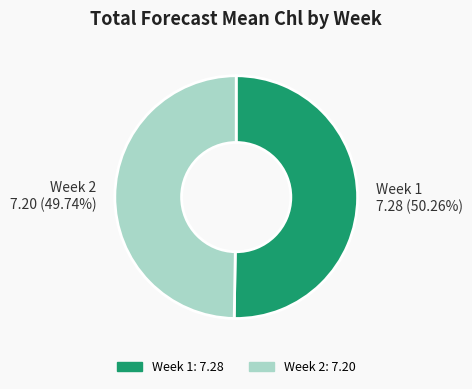

To the nearest percent, what is the difference between the Week 1 and Week 2 slice percentages?

1%